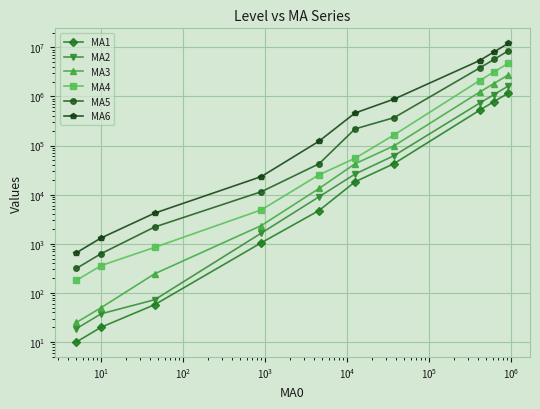

What are all the series names shown in the legend?

MA1, MA2, MA3, MA4, MA5, MA6